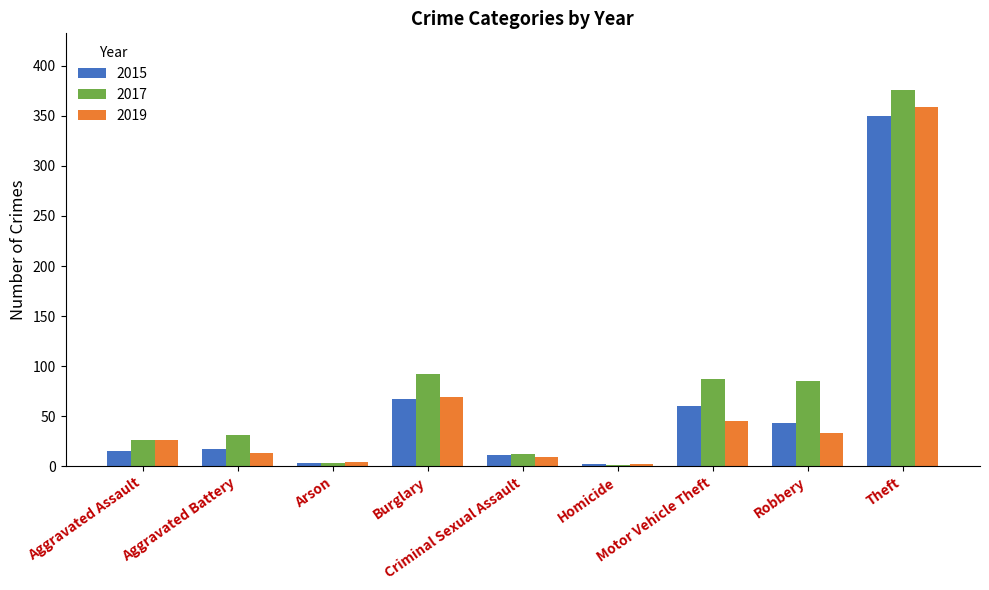

What is the highest value of the 2017 series?

376